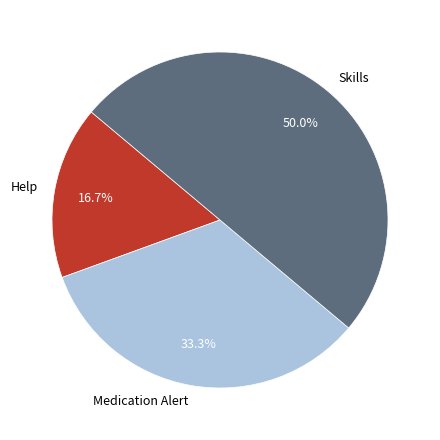

To the nearest percent, what percentage of the pie is Help?

17%